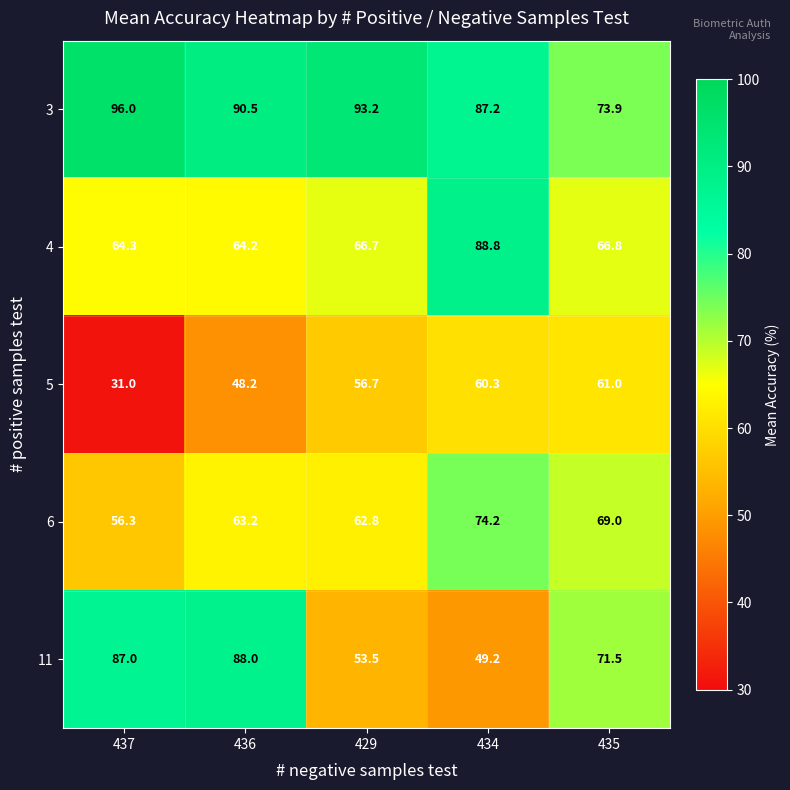

What value does the 11 series have at 437?

87.0